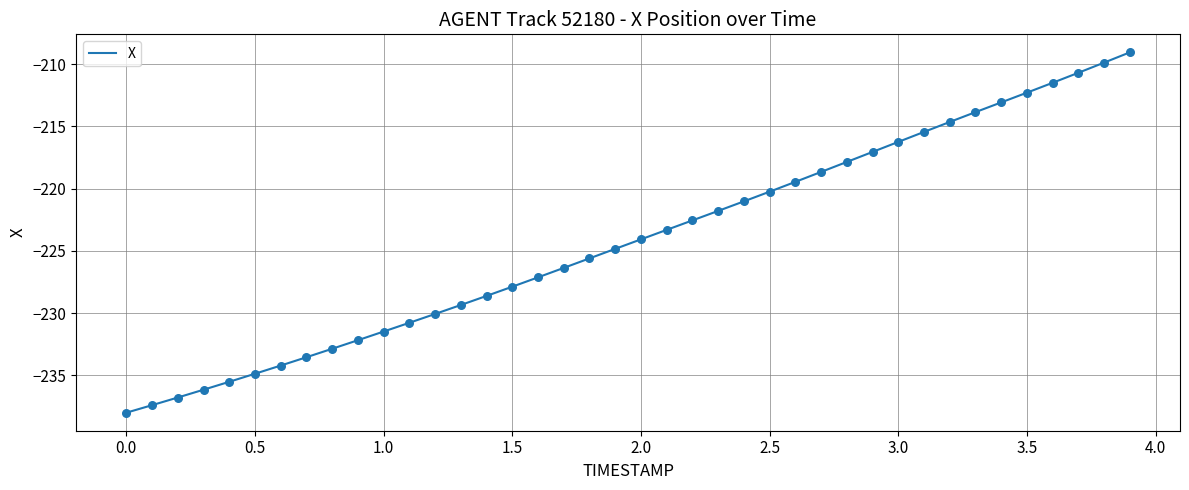

What is the greatest value displayed?

-209.1